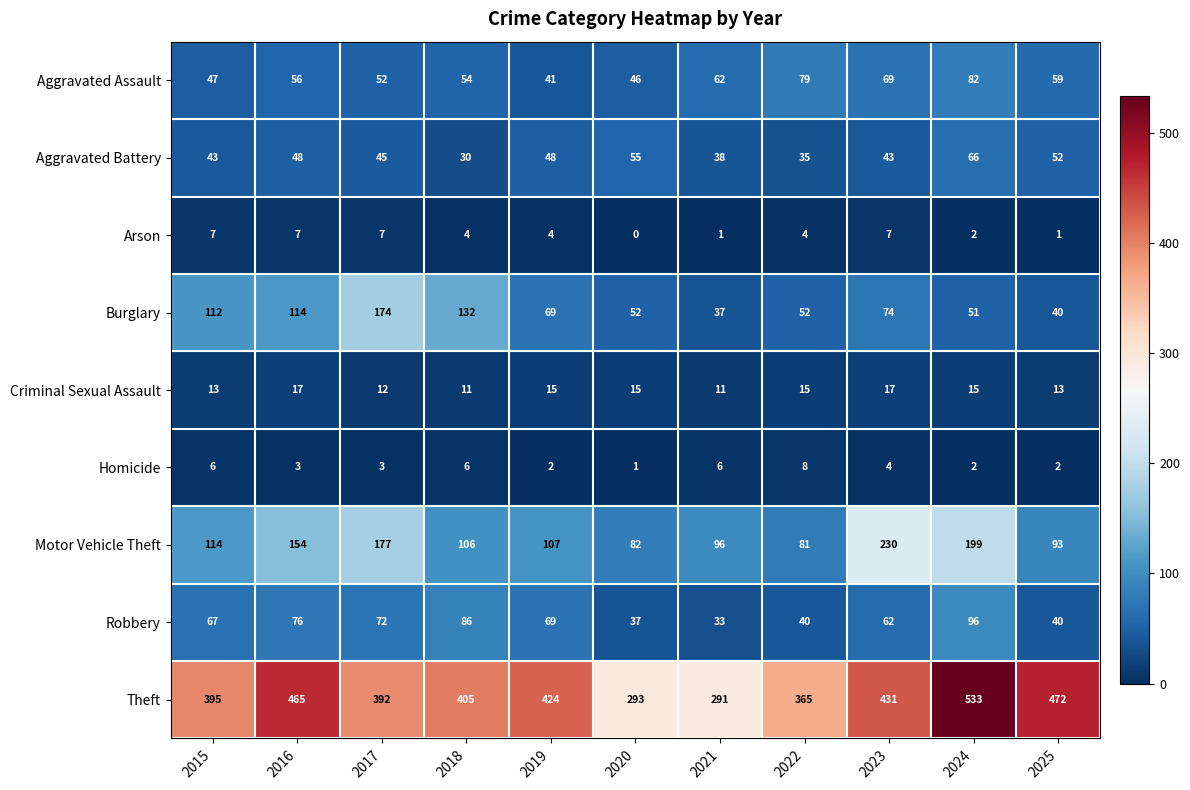

At which category does the chart reach its minimum across all series?

2020